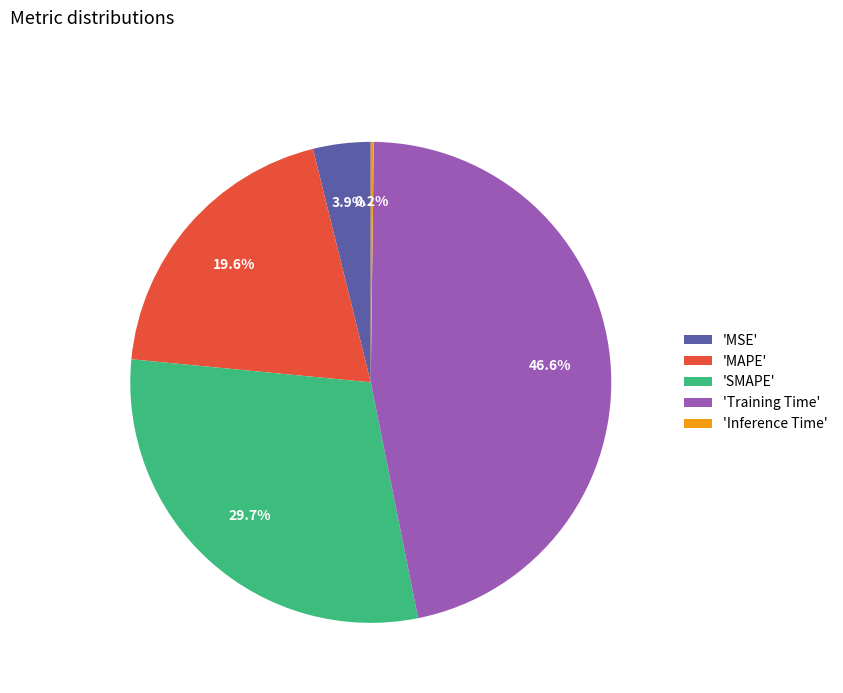

Does any single category account for the majority?

No